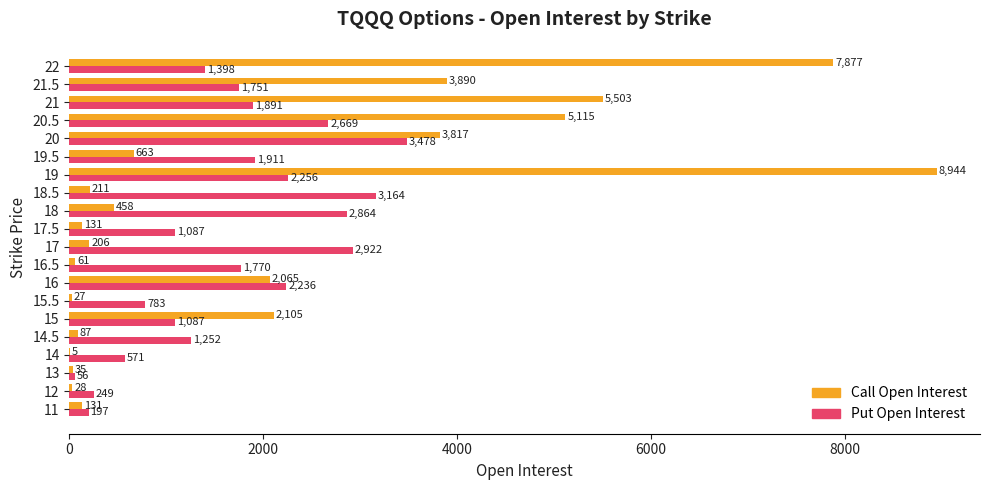

What are all the series names shown in the legend?

Call Open Interest, Put Open Interest